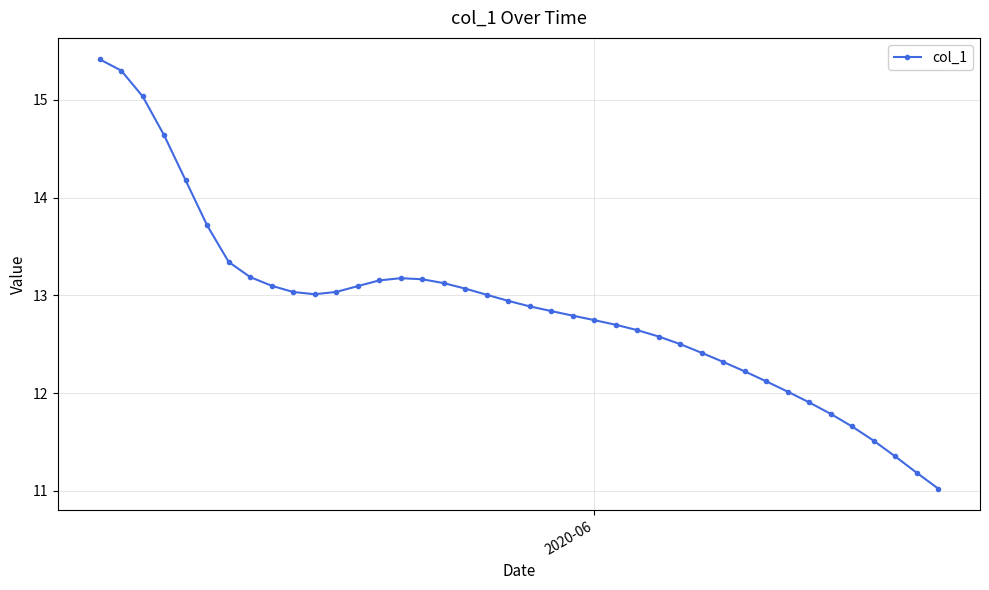

How many data points does each series have?

40